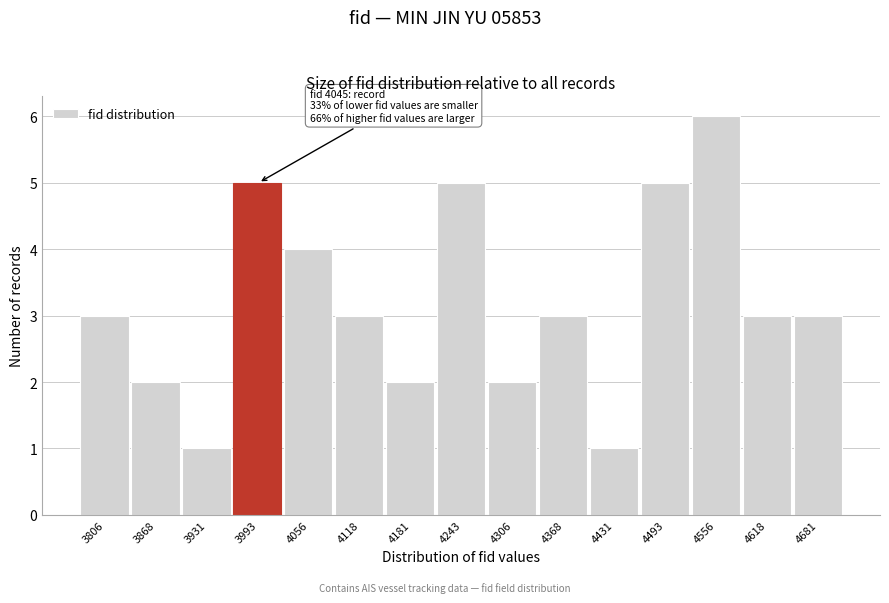

Reading right to left, list all the values displayed in this chart.

4681=3	4618=3	4556=6	4493=5	4431=1	4368=3	4306=2	4243=5	4181=2	4118=3	4056=4	3993=5	3931=1	3868=2	3806=3